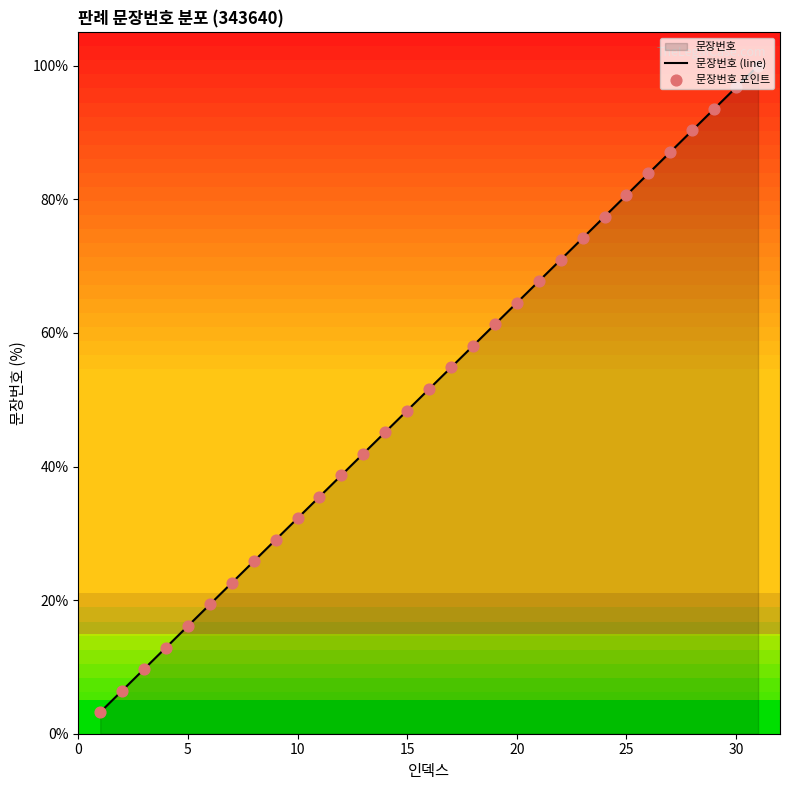

The chart shows a value of 107.9 at 25. True or false?

False